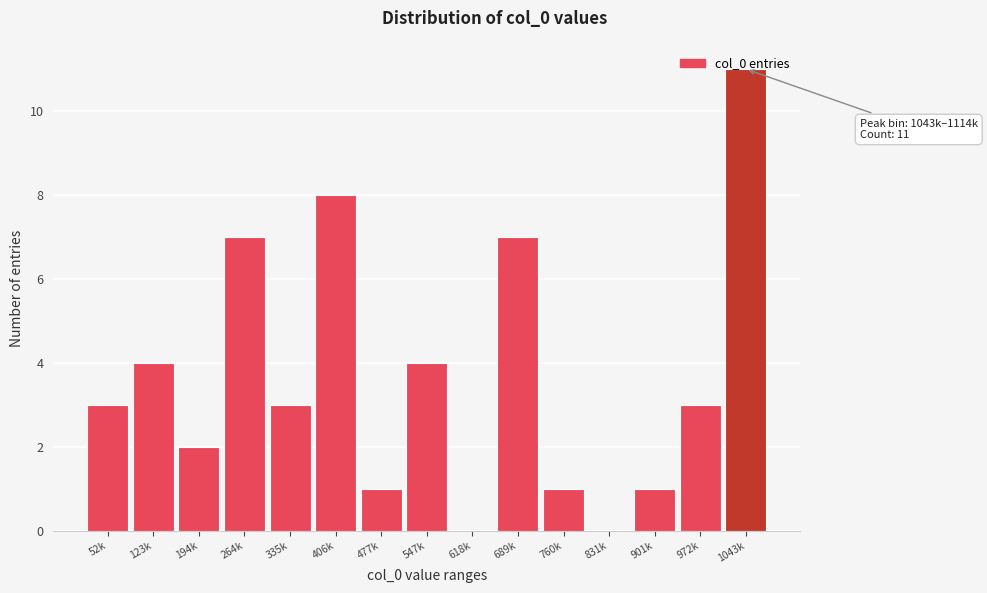

What is the sum of all values?

55